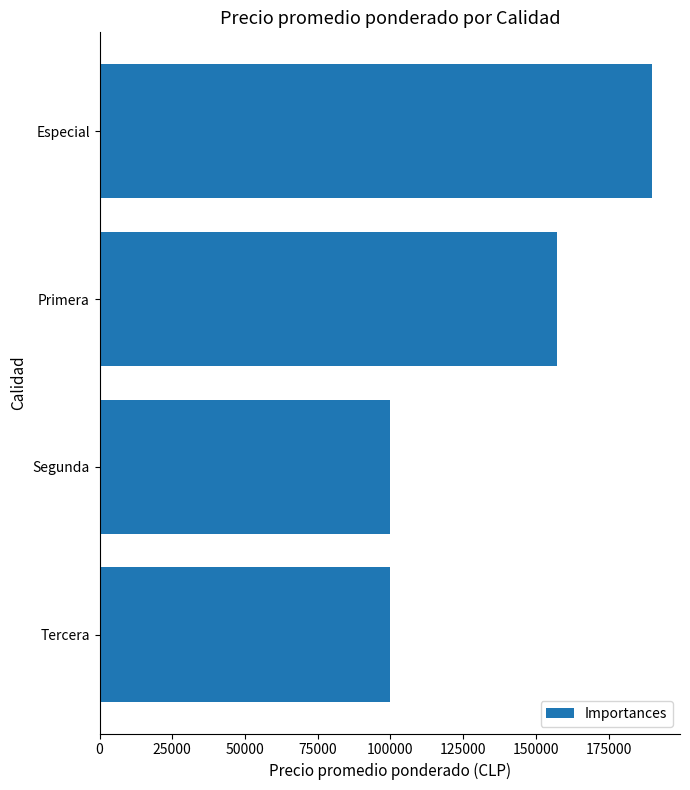

Where is the data nearest to the value 144950?

Primera